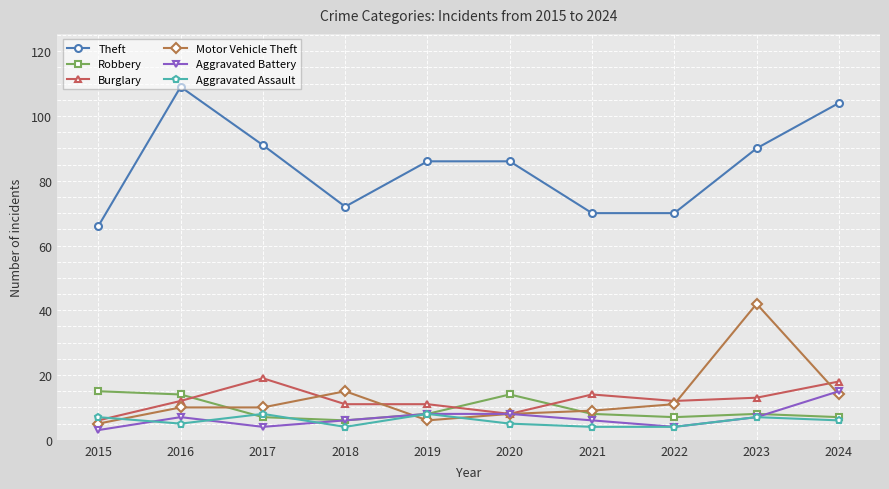

Reading left to right, what are all the values shown in this chart?

Theft: 2015=66	2016=109	2017=91	2018=72	2019=86	2020=86	2021=70	2022=70	2023=90	2024=104
Robbery: 2015=15	2016=14	2017=7	2018=6	2019=8	2020=14	2021=8	2022=7	2023=8	2024=7
Burglary: 2015=6	2016=12	2017=19	2018=11	2019=11	2020=8	2021=14	2022=12	2023=13	2024=18
Motor Vehicle Theft: 2015=5	2016=10	2017=10	2018=15	2019=6	2020=8	2021=9	2022=11	2023=42	2024=14
Aggravated Battery: 2015=3	2016=7	2017=4	2018=6	2019=8	2020=8	2021=6	2022=4	2023=7	2024=15
Aggravated Assault: 2015=7	2016=5	2017=8	2018=4	2019=8	2020=5	2021=4	2022=4	2023=7	2024=6